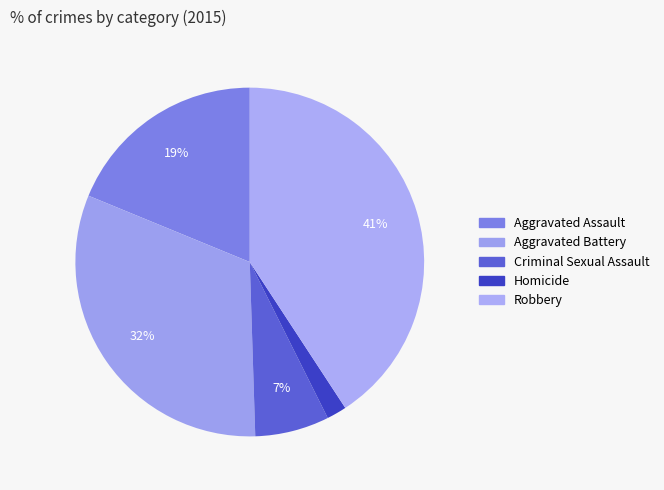

Is it true that Homicide is 2% of the pie?

True